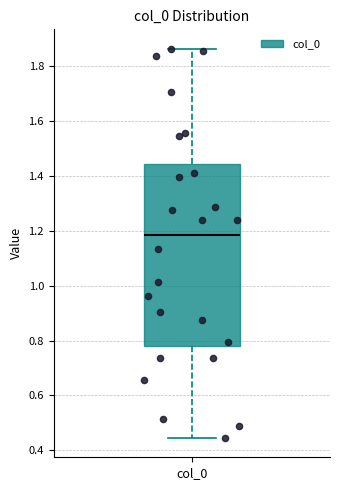

Where is the lower edge of the box for col_0 on the y-axis? The values are not printed on the chart, so give them approximately, as read against the axis.

0.78